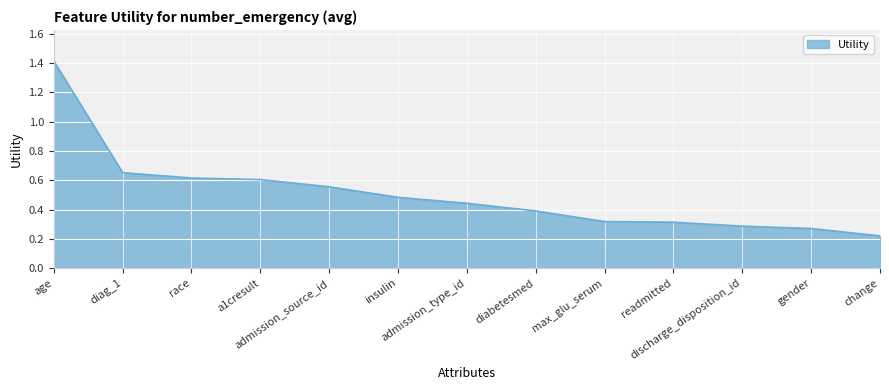

How many series are shown in this chart?

1